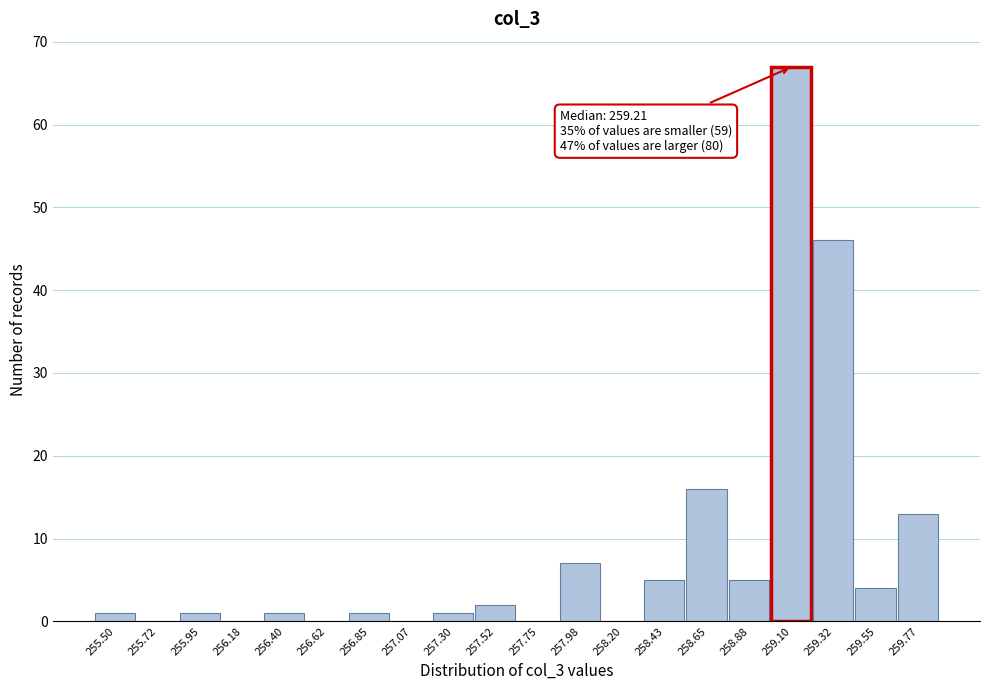

Reading left to right, what are all the values shown in this chart?

255.50=1	255.72=0	255.95=1	256.18=0	256.40=1	256.62=0	256.85=1	257.07=0	257.30=1	257.52=2	257.75=0	257.98=7	258.20=0	258.43=5	258.65=16	258.88=5	259.10=67	259.32=46	259.55=4	259.77=13